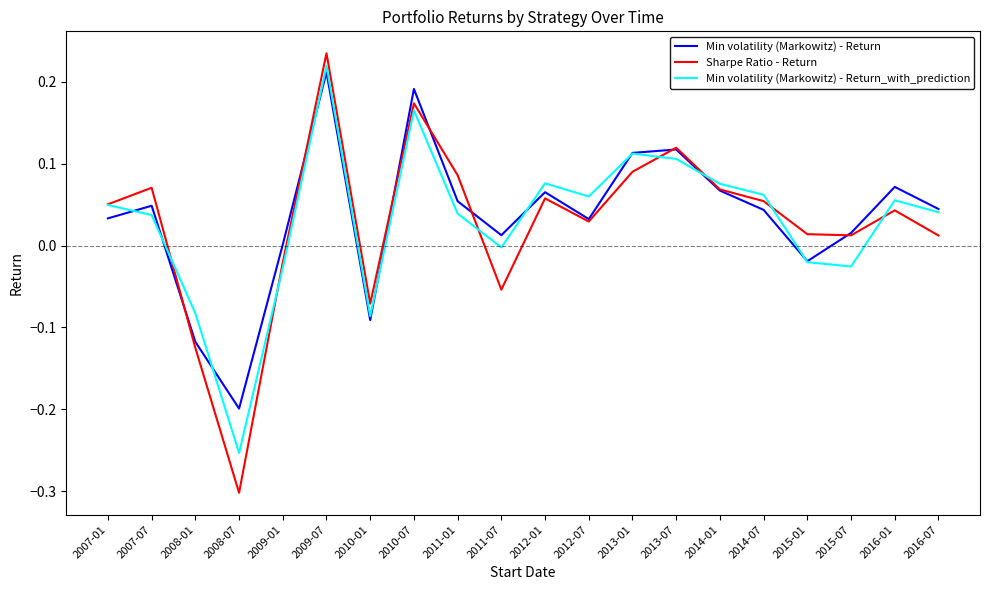

The Min volatility (Markowitz) - Return_with_prediction series shows 0.3 at 2010-07. True or false?

False